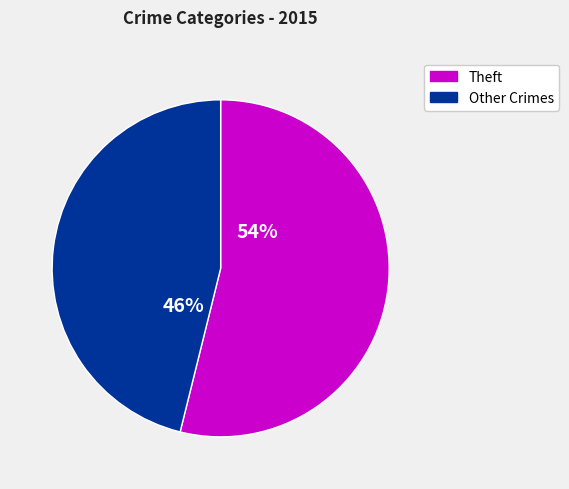

How many slices are in this pie chart?

2